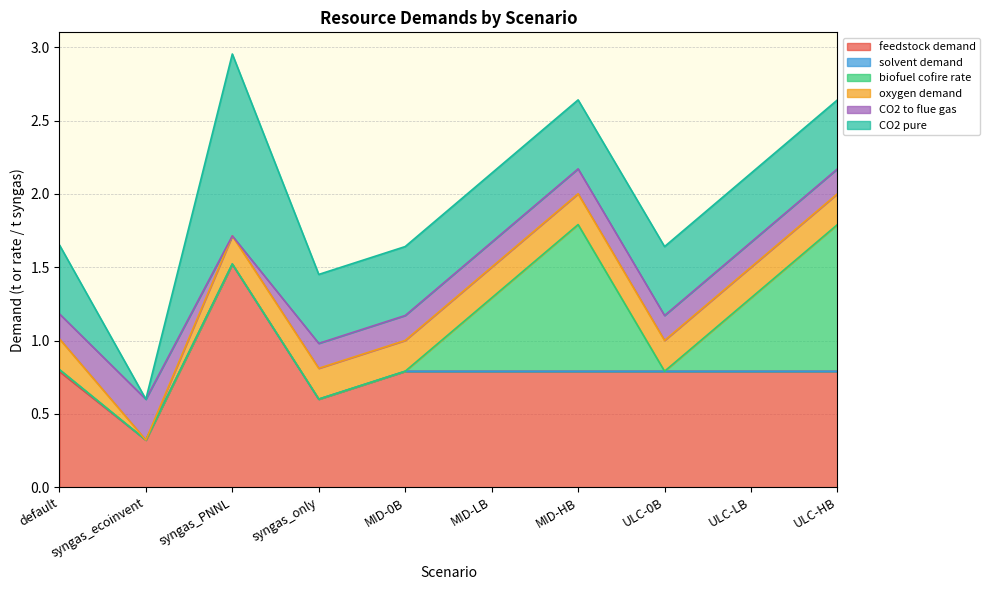

Rank the series at MID-LB from highest to lowest value.

feedstock demand, biofuel cofire rate, CO2 pure, oxygen demand, CO2 to flue gas, solvent demand